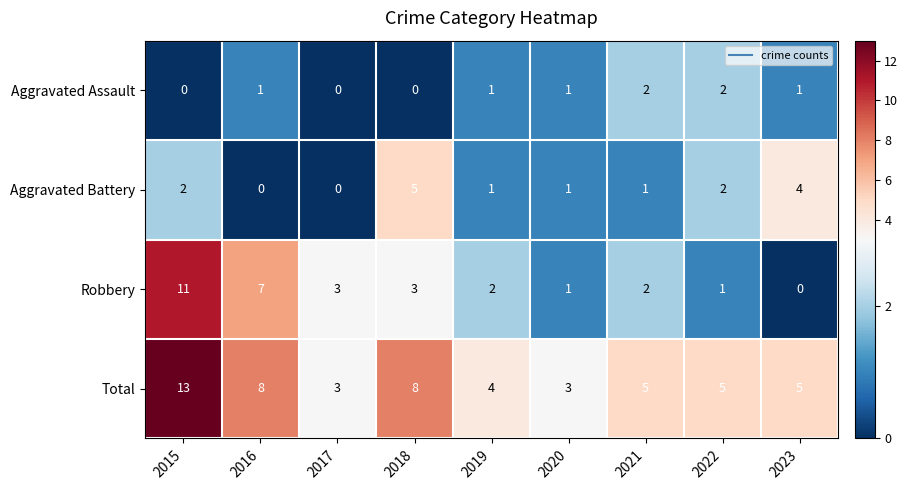

Is it true that Robbery equals 0 at 2023?

True